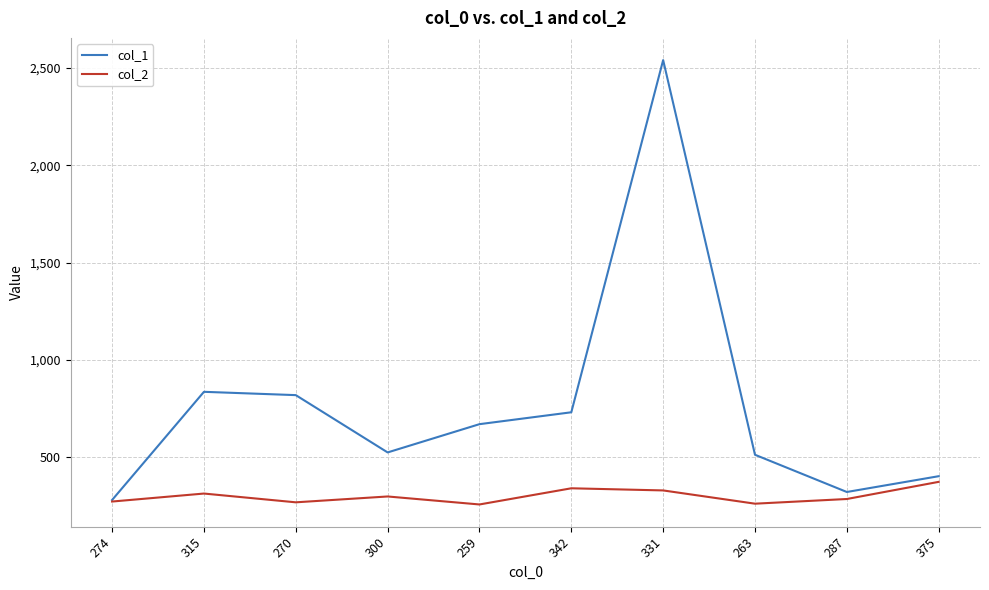

What is the spread (max minus min) of values at 331?

2208